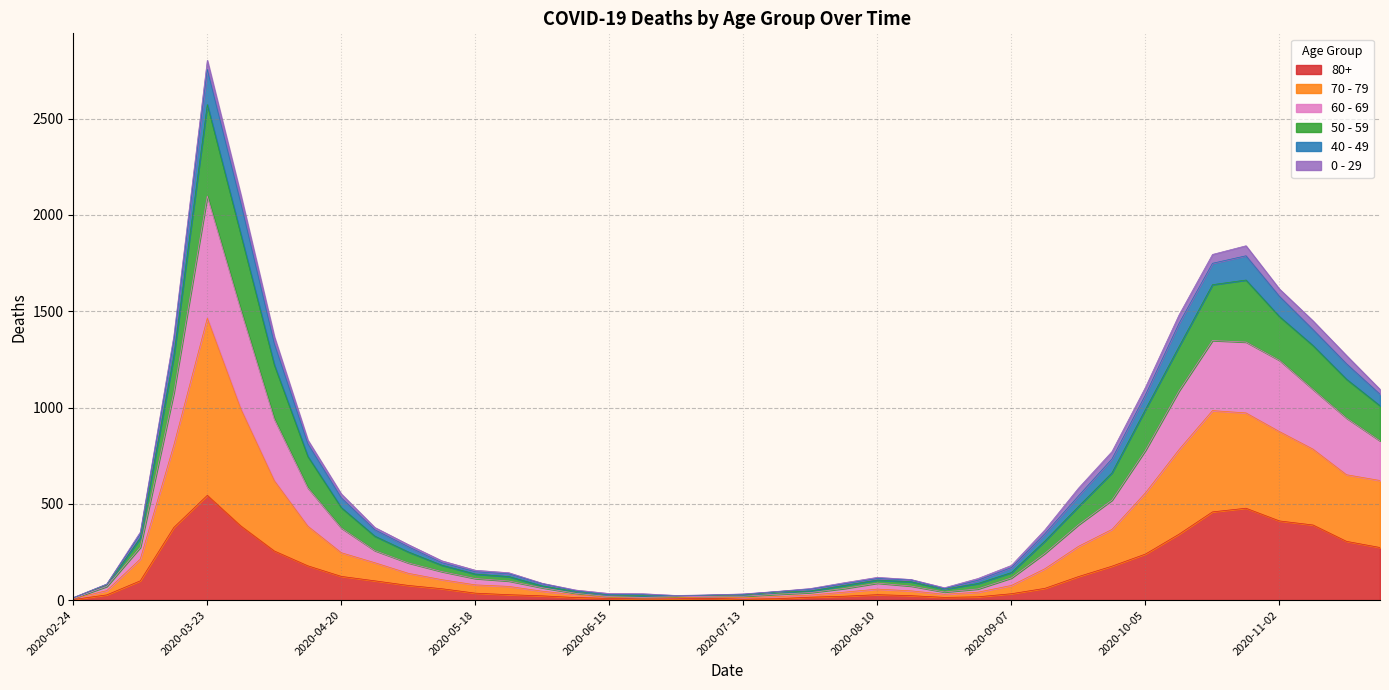

What is the difference between the highest and lowest values at 2020-04-06?

1113